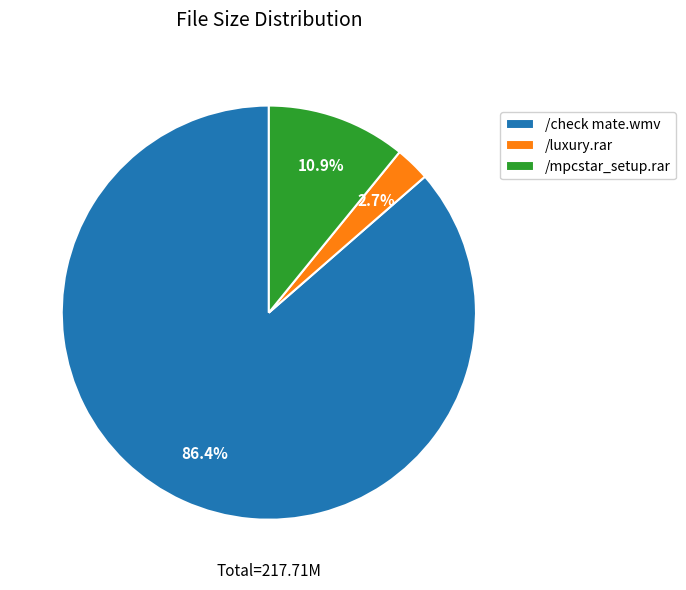

How many slices are in this pie chart?

3